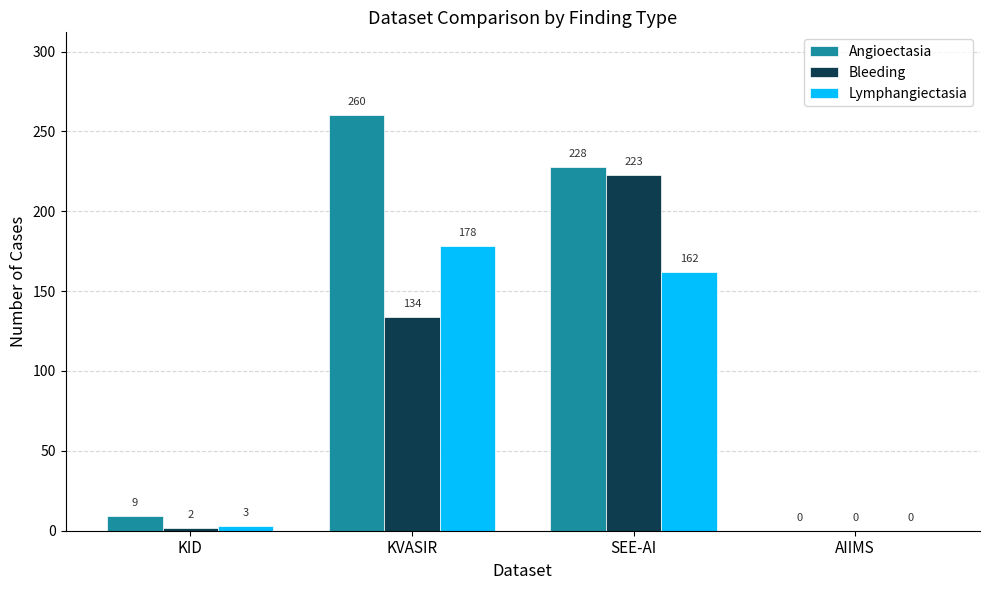

Is the value of Angioectasia at KID greater than the value of Bleeding at KVASIR?

No